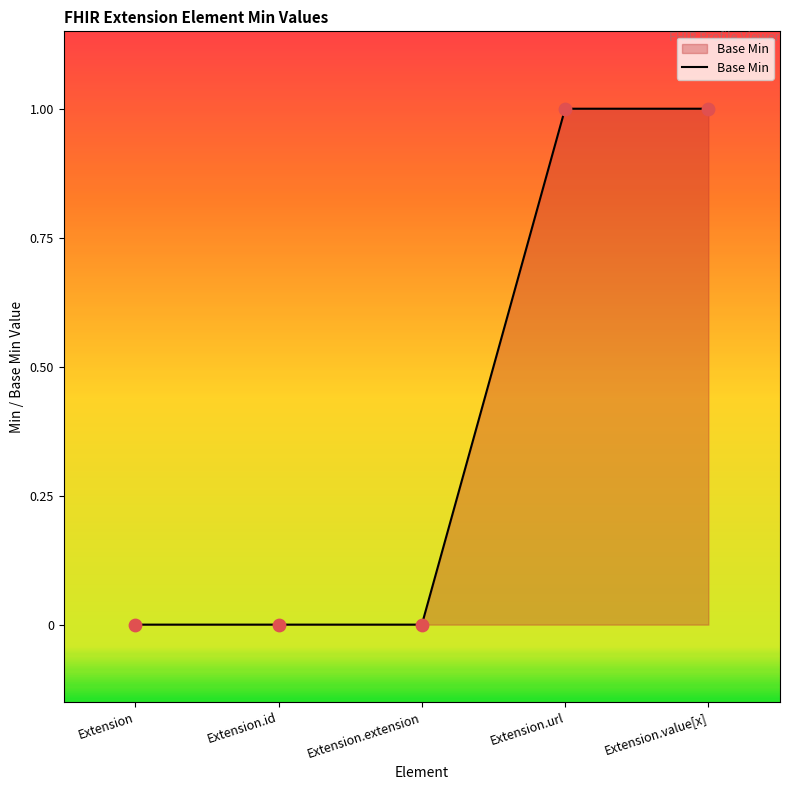

What is the change in value from Extension.id to Extension.url?

+1